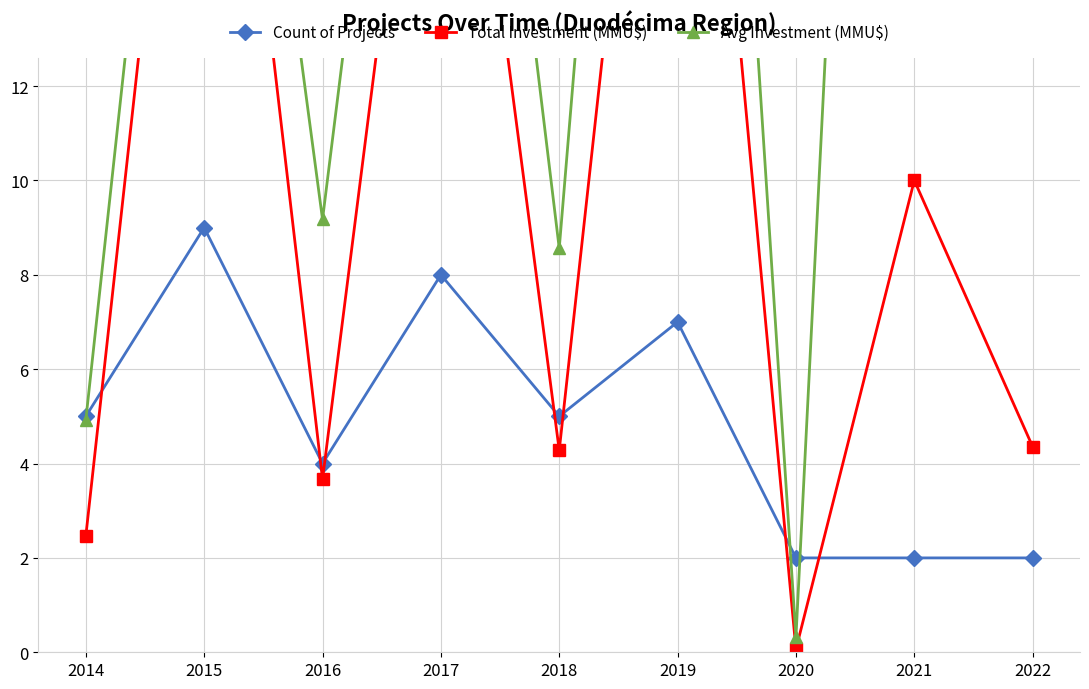

Rank the categories by Count of Projects value from highest to lowest.

2015, 2017, 2019, 2014, 2018, 2016, 2020, 2021, 2022